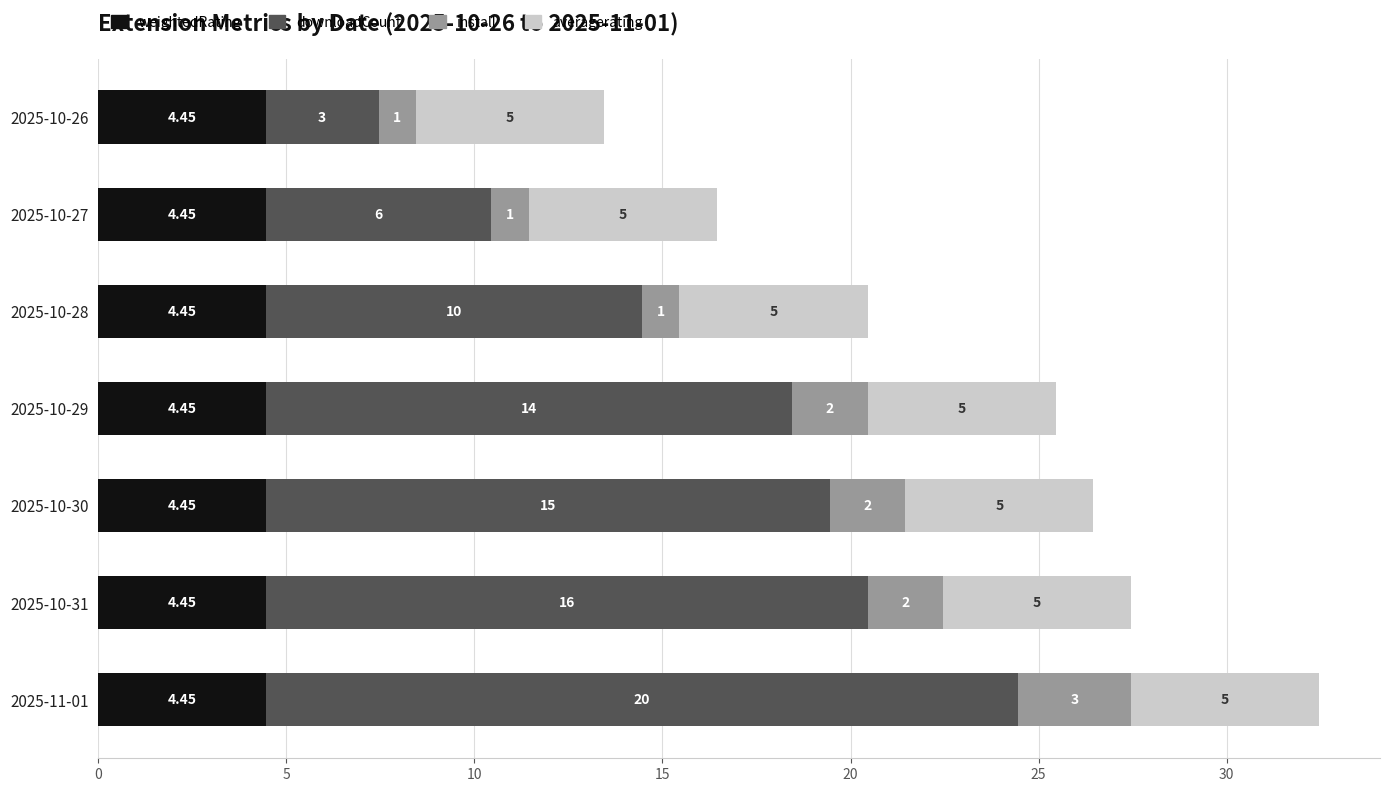

At which category is the sum across all series the highest?

2025-11-01